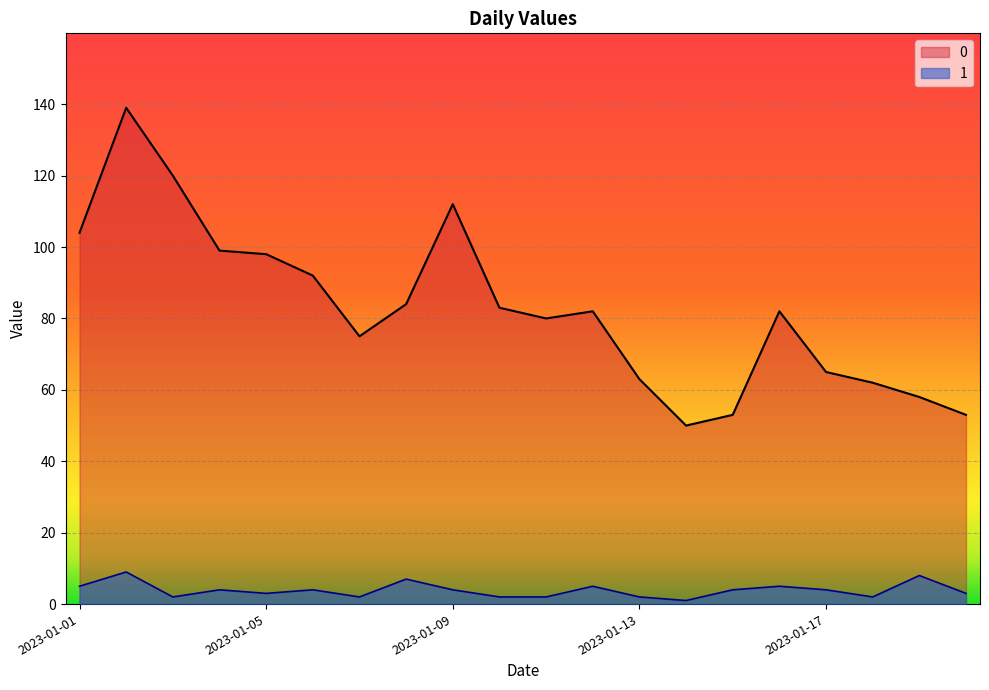

Reading right to left, what are all the values shown in this chart?

0: 2023-01-20=53	2023-01-19=58	2023-01-18=62	2023-01-17=65	2023-01-16=82	2023-01-15=53	2023-01-14=50	2023-01-13=63	2023-01-12=82	2023-01-11=80	2023-01-10=83	2023-01-09=112	2023-01-08=84	2023-01-07=75	2023-01-06=92	2023-01-05=98	2023-01-04=99	2023-01-03=120	2023-01-02=139	2023-01-01=104
1: 2023-01-20=3	2023-01-19=8	2023-01-18=2	2023-01-17=4	2023-01-16=5	2023-01-15=4	2023-01-14=1	2023-01-13=2	2023-01-12=5	2023-01-11=2	2023-01-10=2	2023-01-09=4	2023-01-08=7	2023-01-07=2	2023-01-06=4	2023-01-05=3	2023-01-04=4	2023-01-03=2	2023-01-02=9	2023-01-01=5